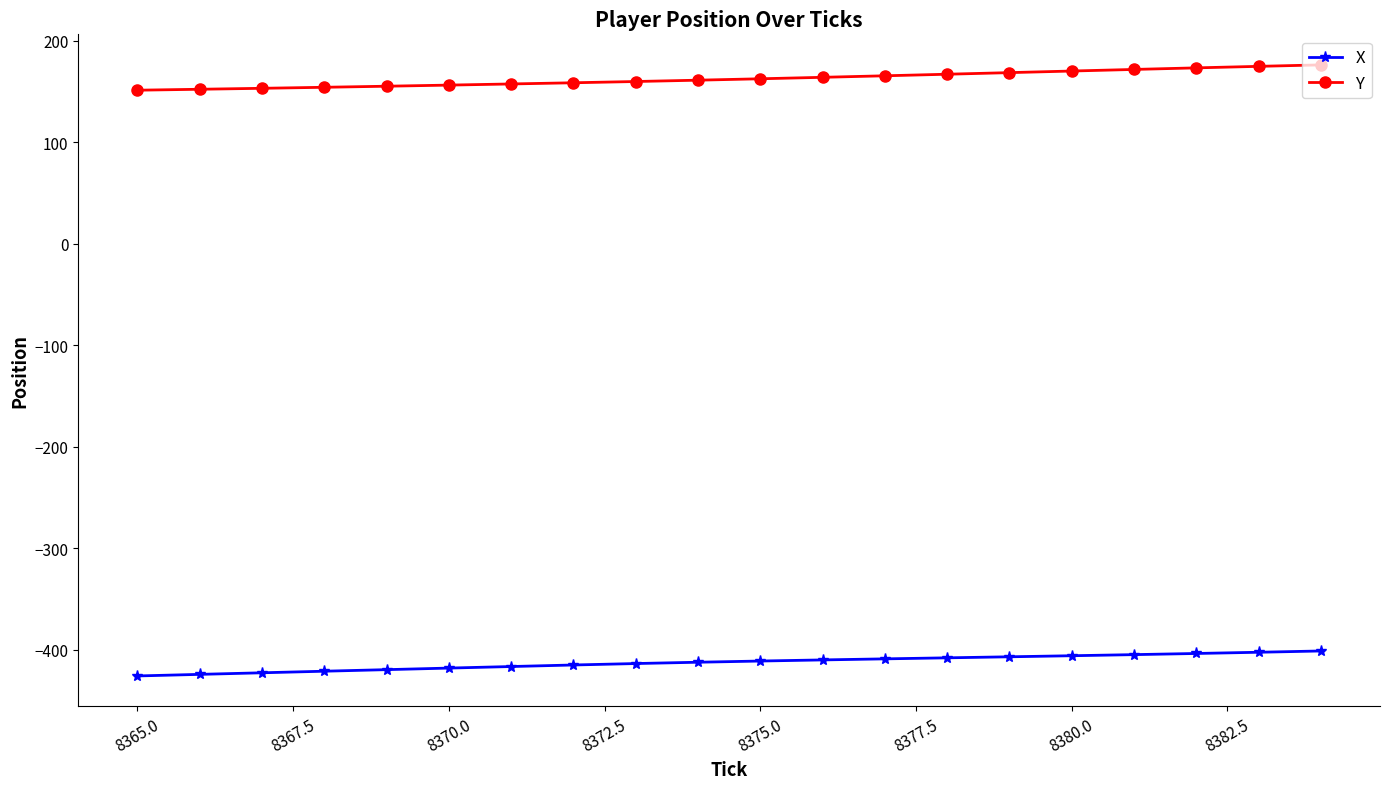

Rank the series by their average value, from lowest to highest.

X, Y